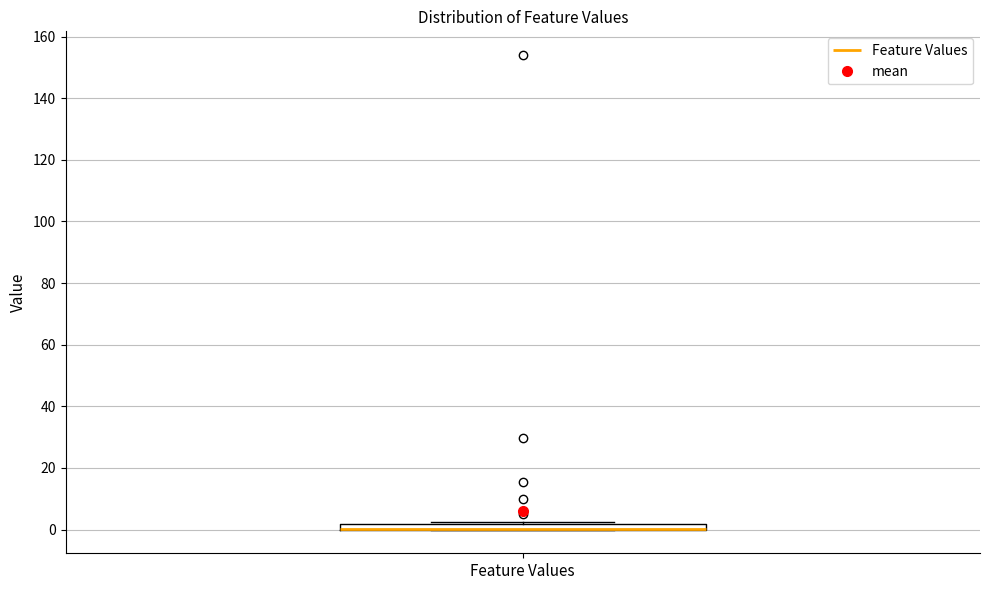

Where is the upper edge of the box for Feature Values on the y-axis? The values are not printed on the chart, so give them approximately, as read against the axis.

2